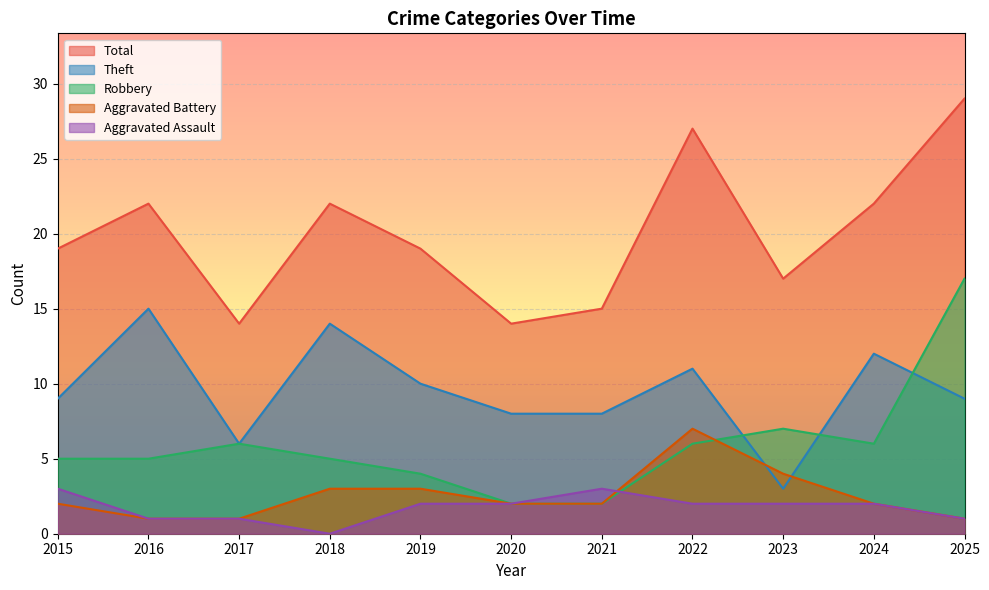

The Total series shows 27 at 2022. True or false?

True